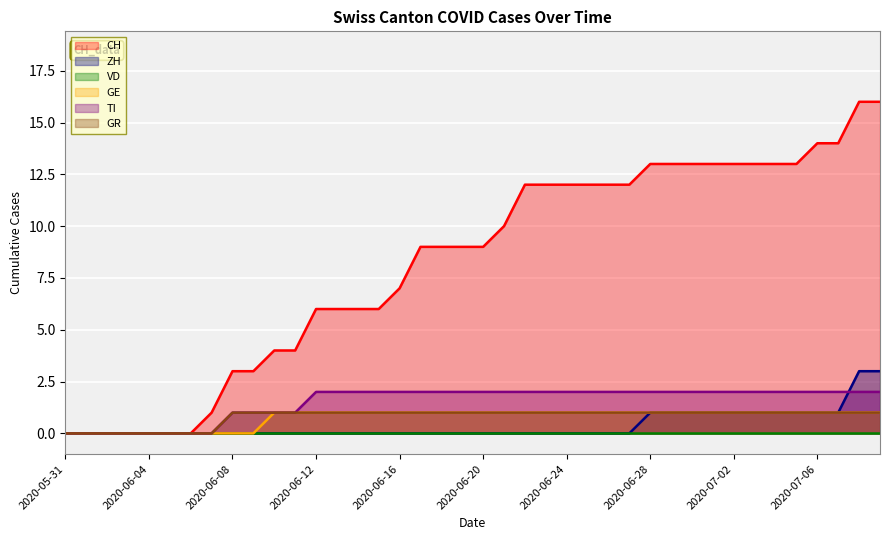

The value of CH at 2020-06-16 is 7. True or false?

True